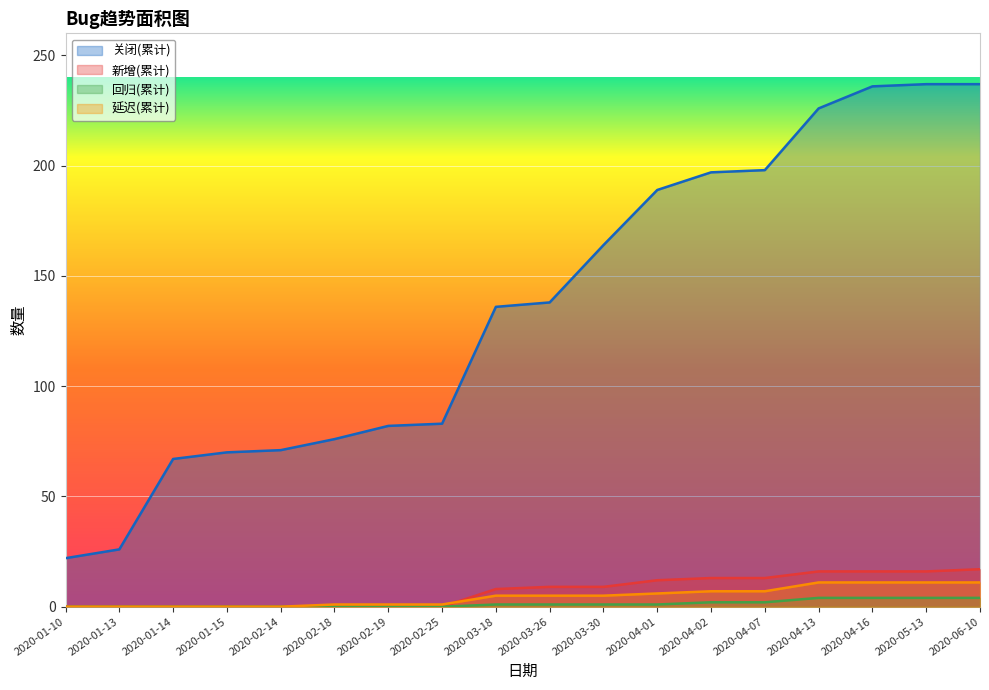

The value of 关闭(累计) at 2020-03-18 is 136. True or false?

True